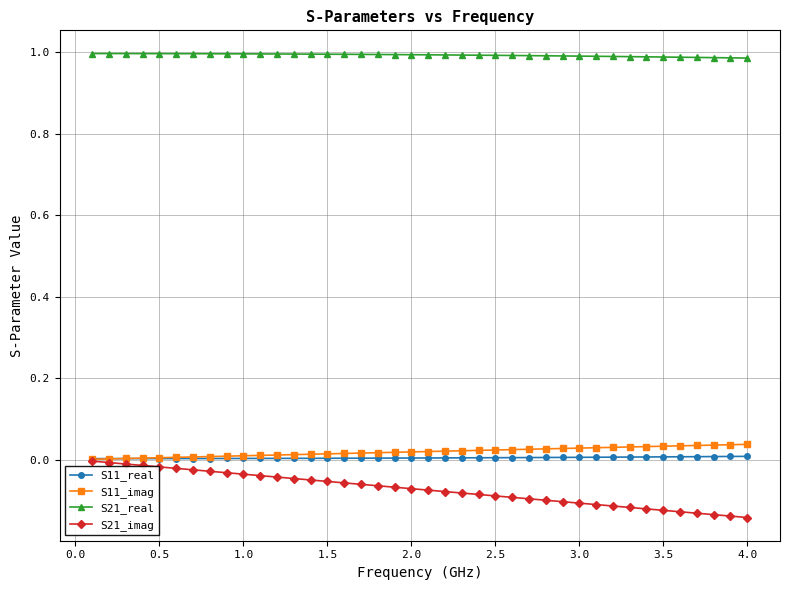

True or false: S21_real and S11_real cross at least once.

False